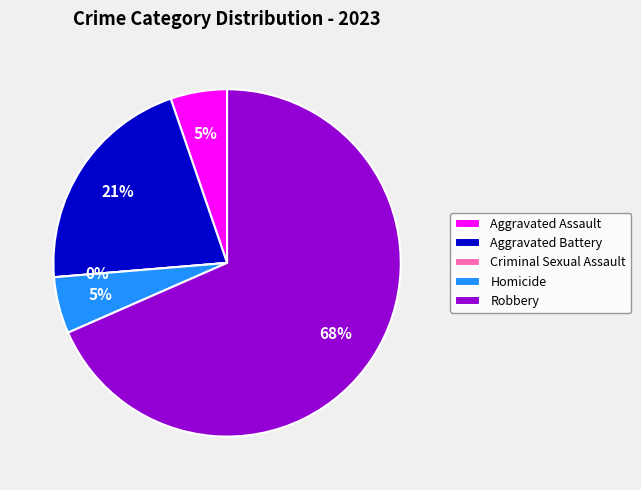

How many segments does this pie chart have?

5